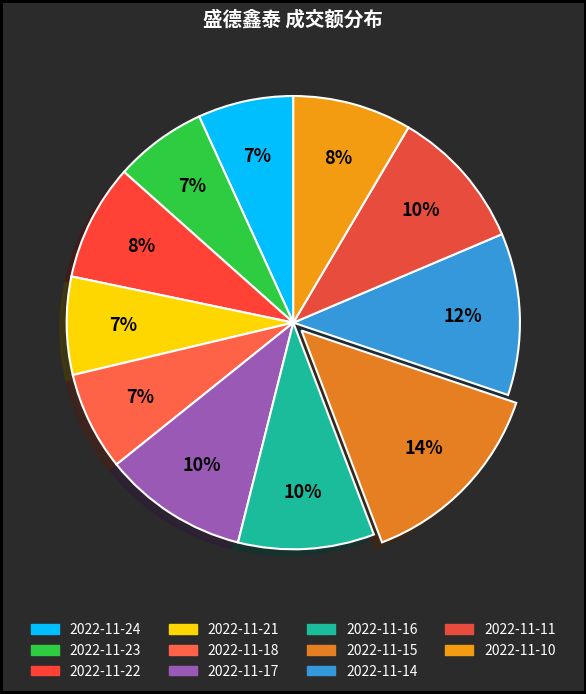

To the nearest percent, what portion does 2022-11-22 represent?

8%